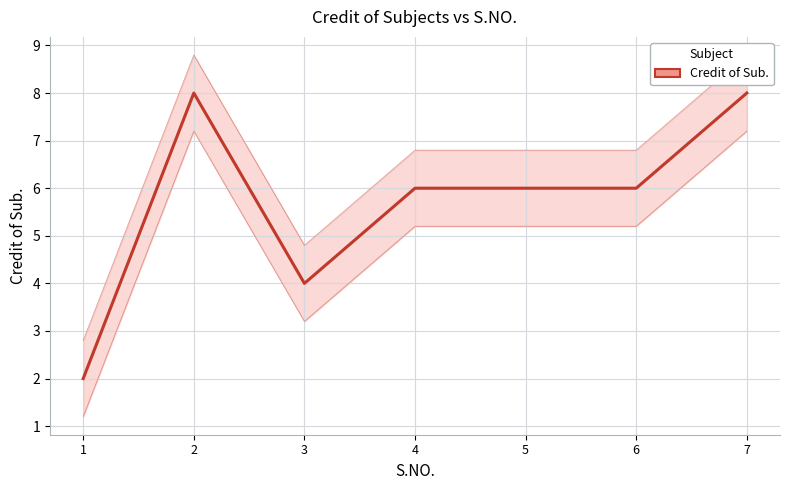

Reading right to left, transcribe all the data shown in this chart.

8	6	6	6	4	8	2